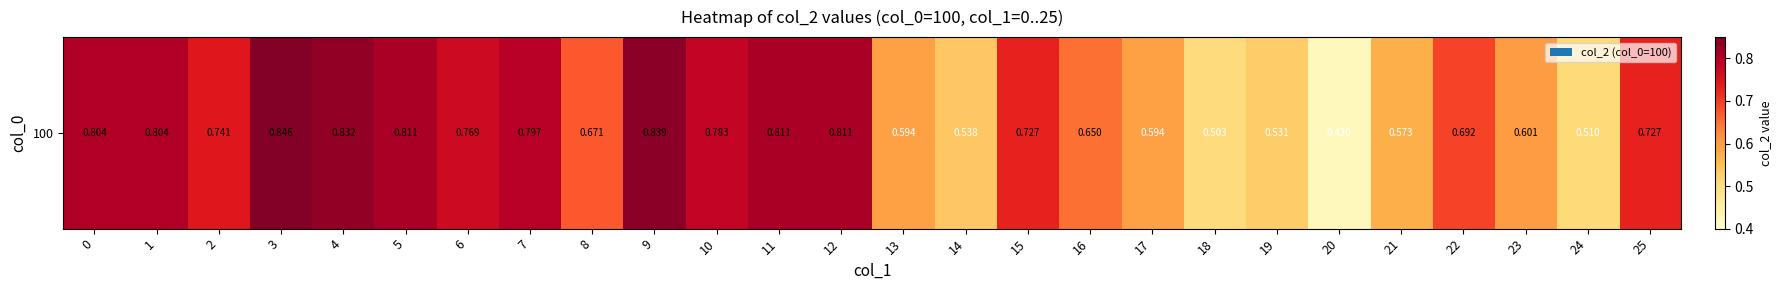

What is the difference between the maximum and minimum values?

0.4